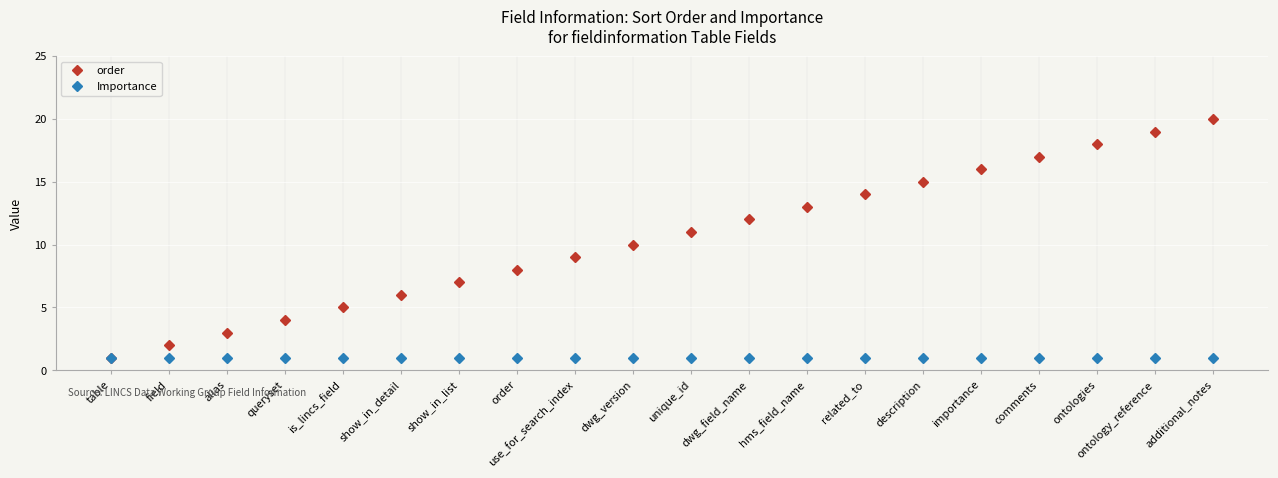

At which category is the sum across all series the highest?

additional_notes